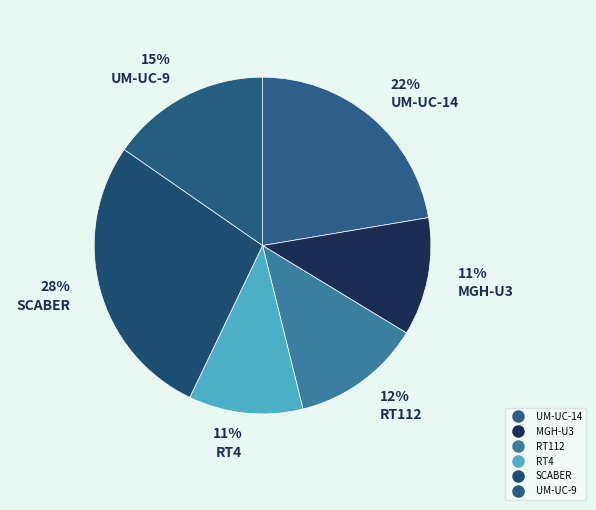

What is the ratio of the value at SCABER to the value at MGH-U3?

2.4